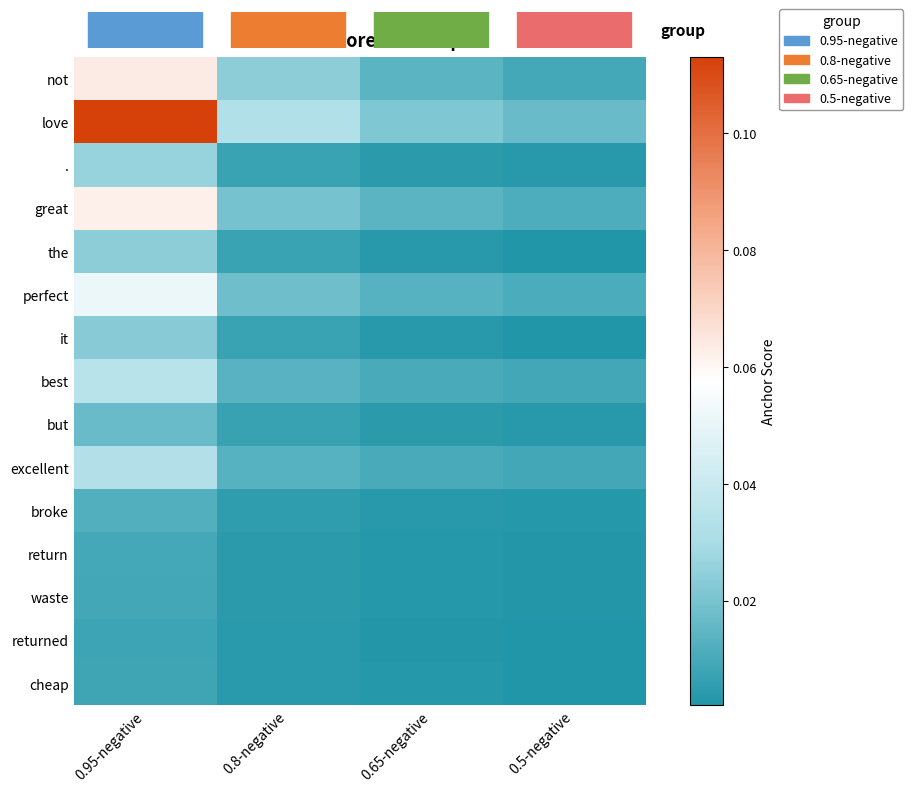

Rank the series at 0.65-negative from highest to lowest value.

love, not, great, perfect, best, excellent, ., but, broke, it, the, return, waste, cheap, returned